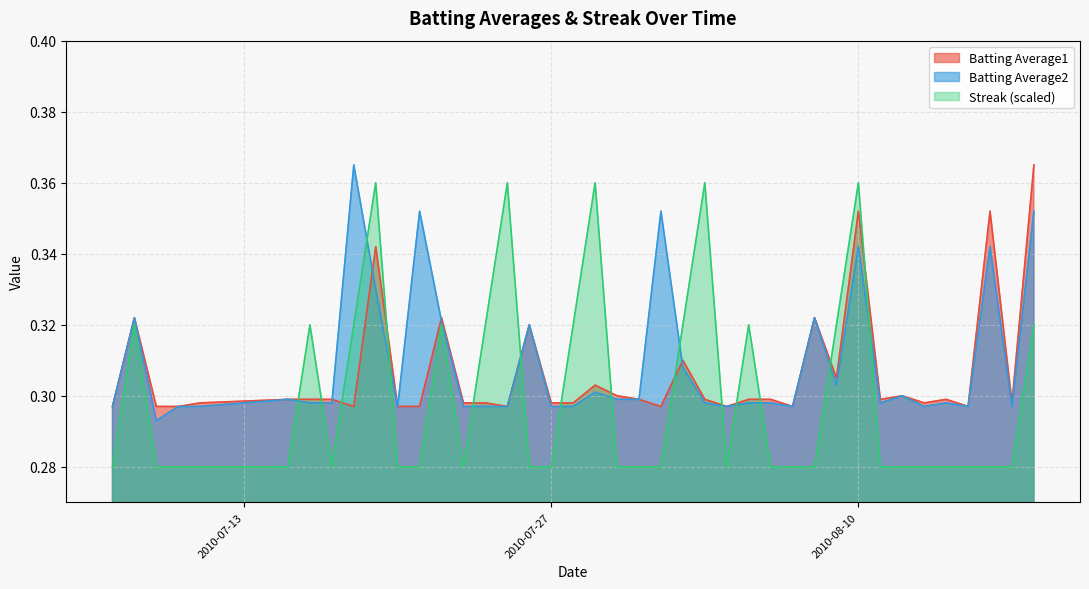

How many interior local peaks does the Streak series have?

9